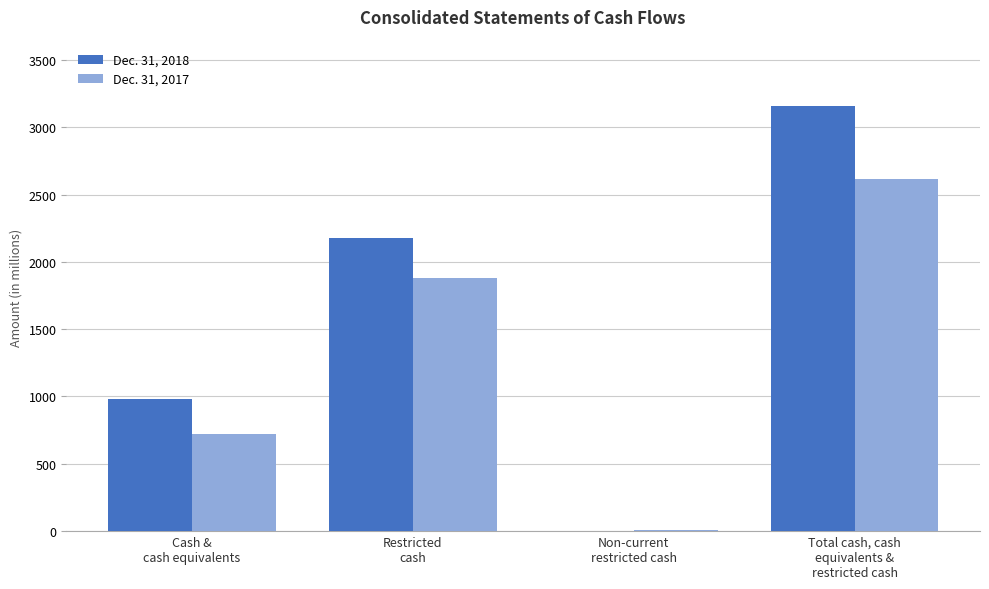

How many data points does each series have?

4